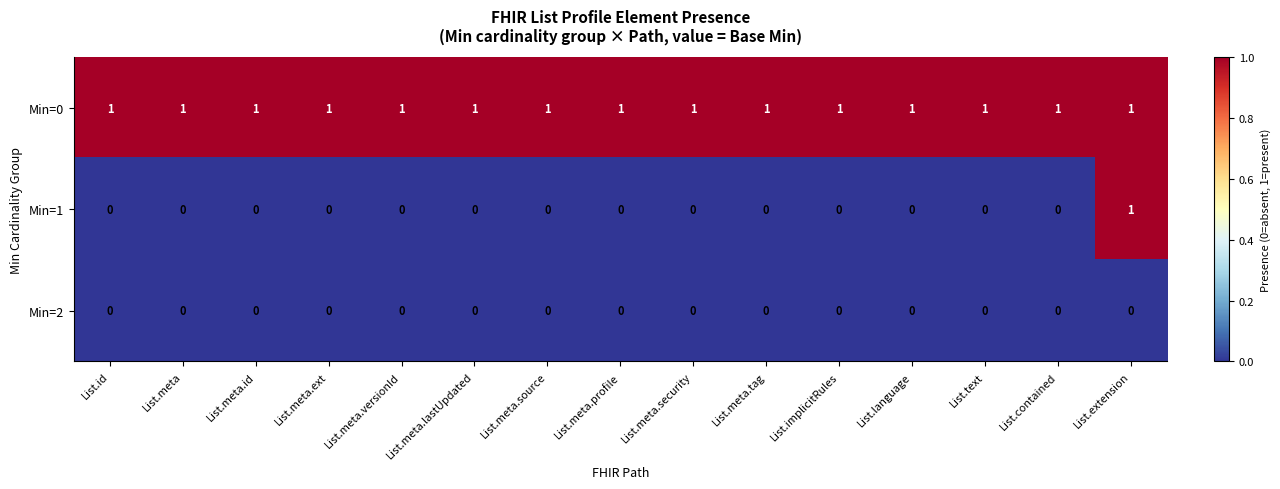

Which series has the widest spread of values?

Min=1